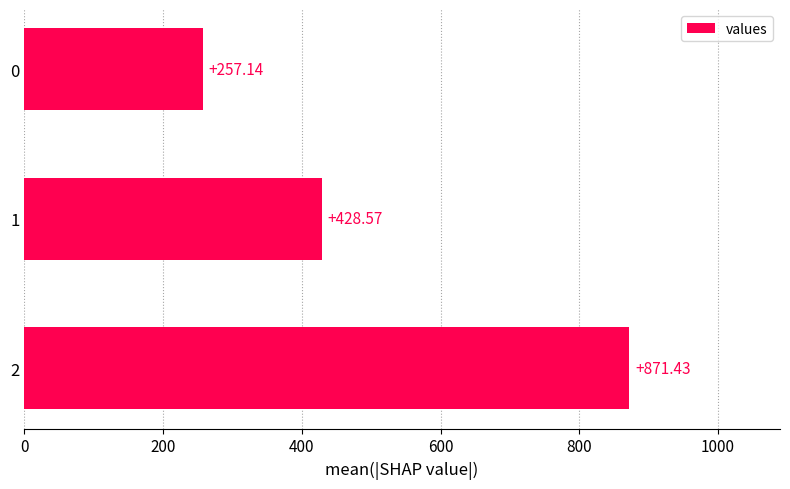

Does the chart contain any negative values?

No